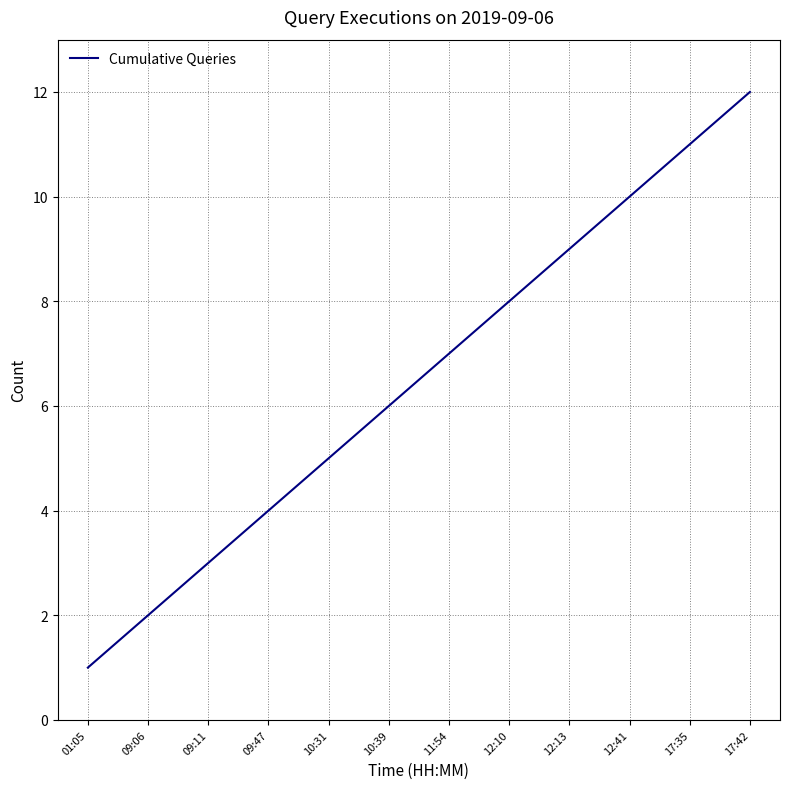

What is the difference between the maximum and minimum values?

11